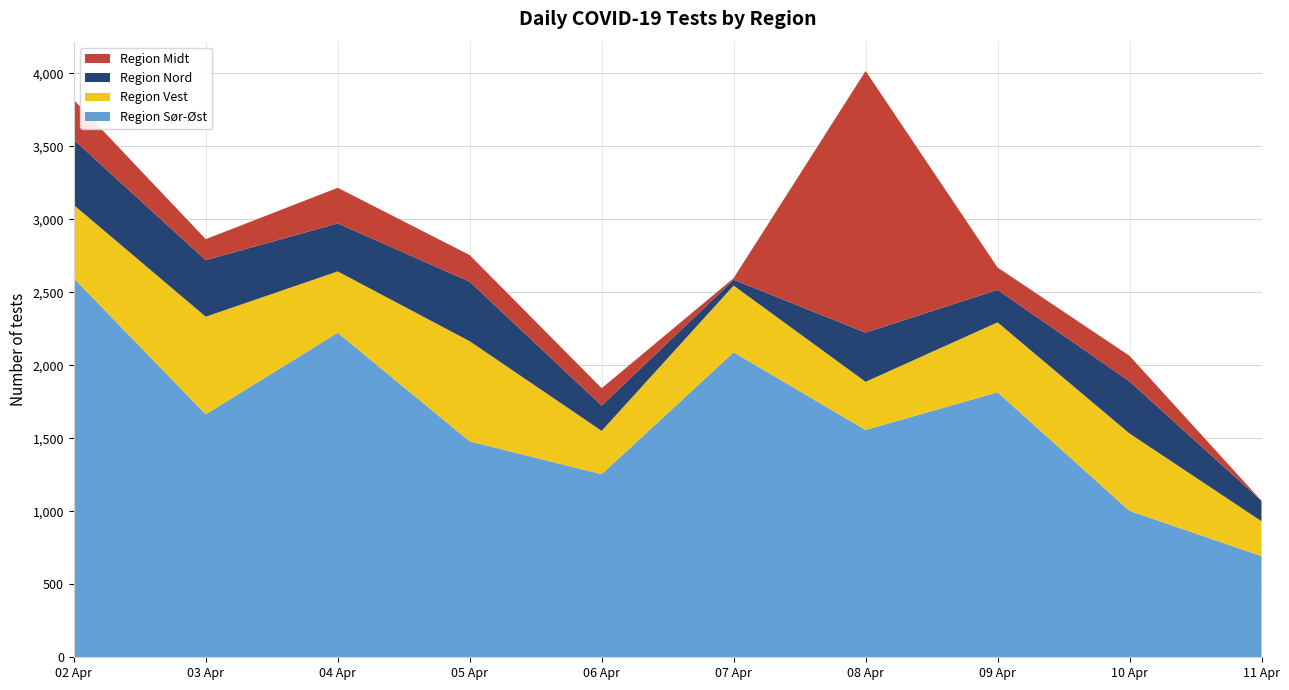

Reading left to right, transcribe all the data shown in this chart.

Region Midt: 273	144	244	182	119	11	1792	153	175	0
Region Nord: 447	387	329	408	173	40	337	223	357	140
Region Vest: 502	669	420	686	297	457	330	479	530	239
Region Sør-Øst: 2596	1664	2223	1479	1254	2089	1557	1815	1003	693